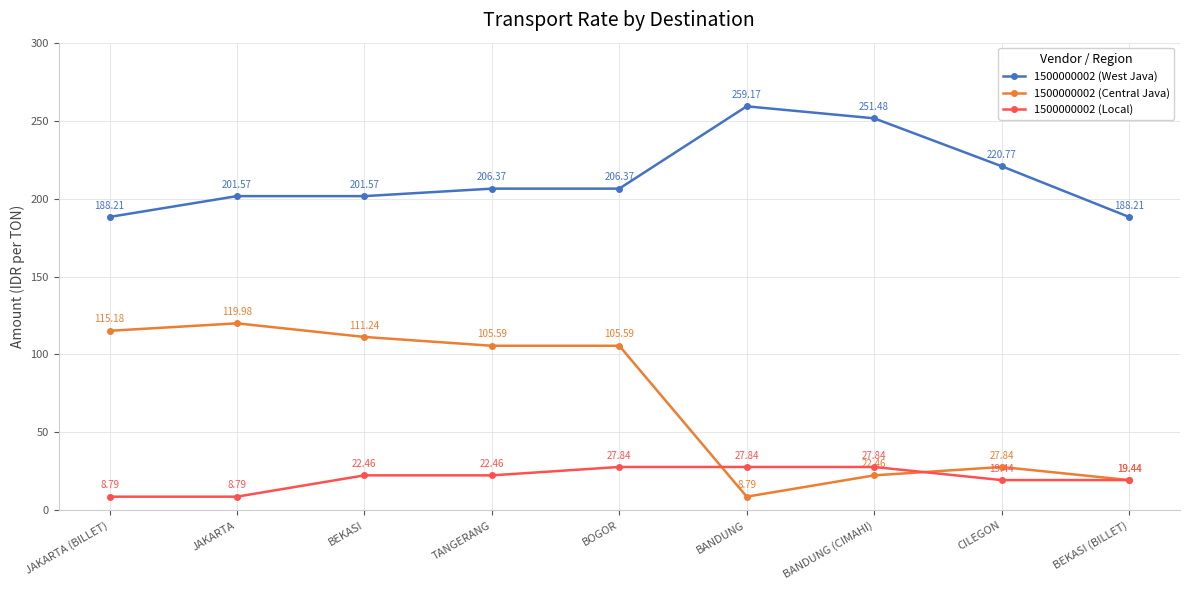

Is the value of 1500000002 (Central Java) at TANGERANG greater than the value of 1500000002 (Local) at BANDUNG (CIMAHI)?

Yes